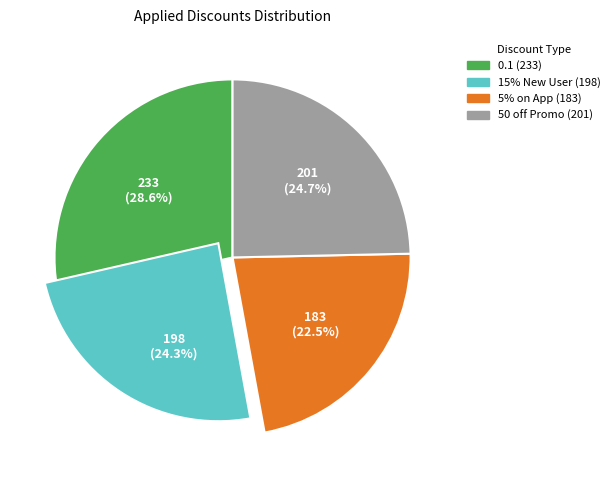

Combined, what portion of the pie is 15% New User and 50 off Promo?

49.0%